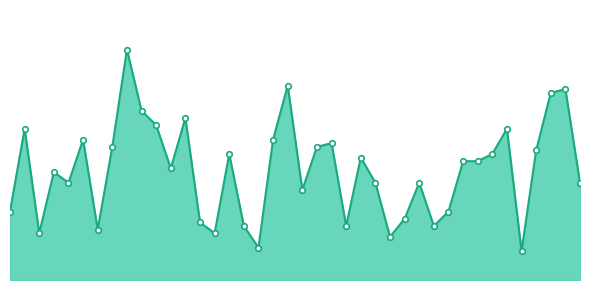

Which category has the lowest value across all series?

花蓮